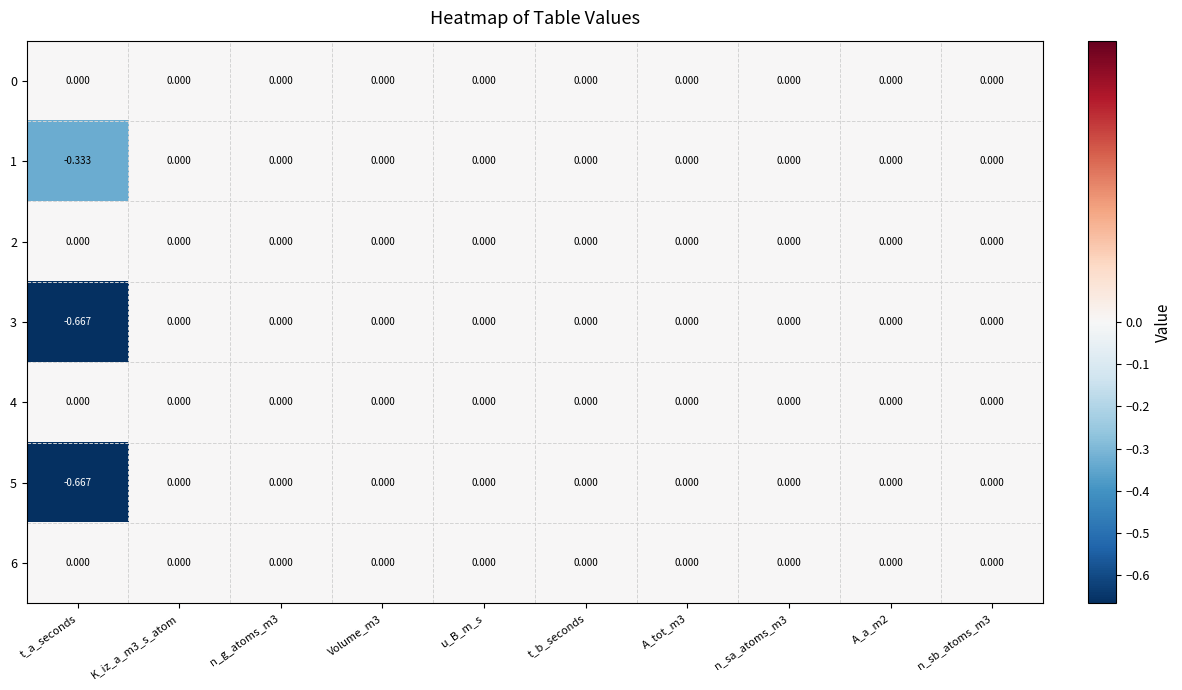

At which category does the chart reach its minimum across all series?

t_a_seconds